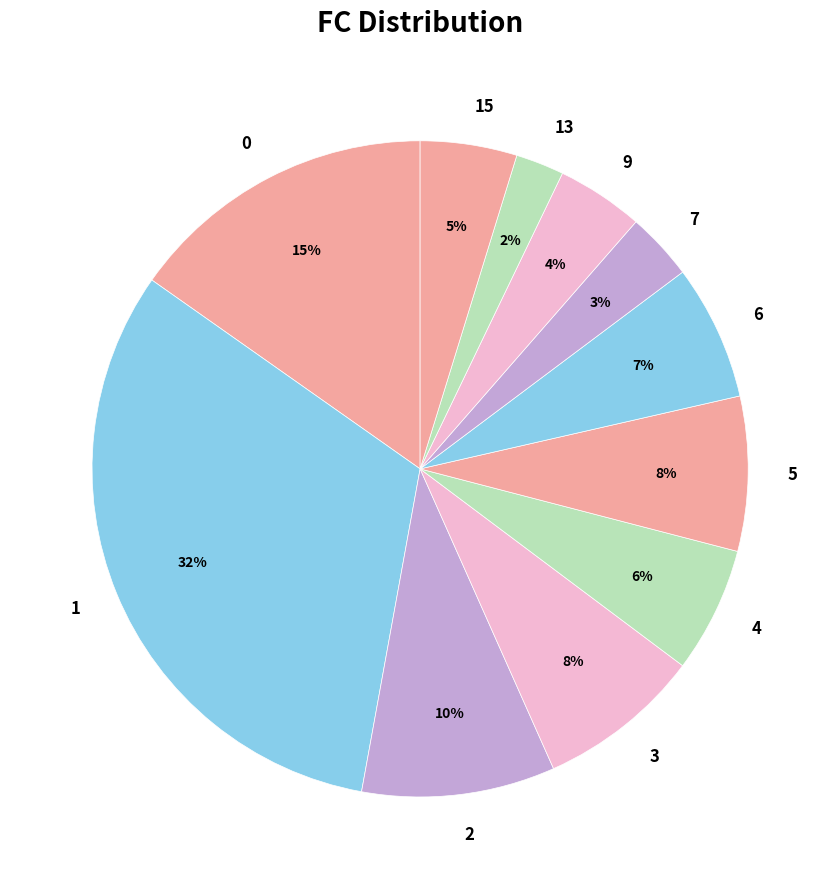

The 6 slice represents 7% of the pie. True or false?

True